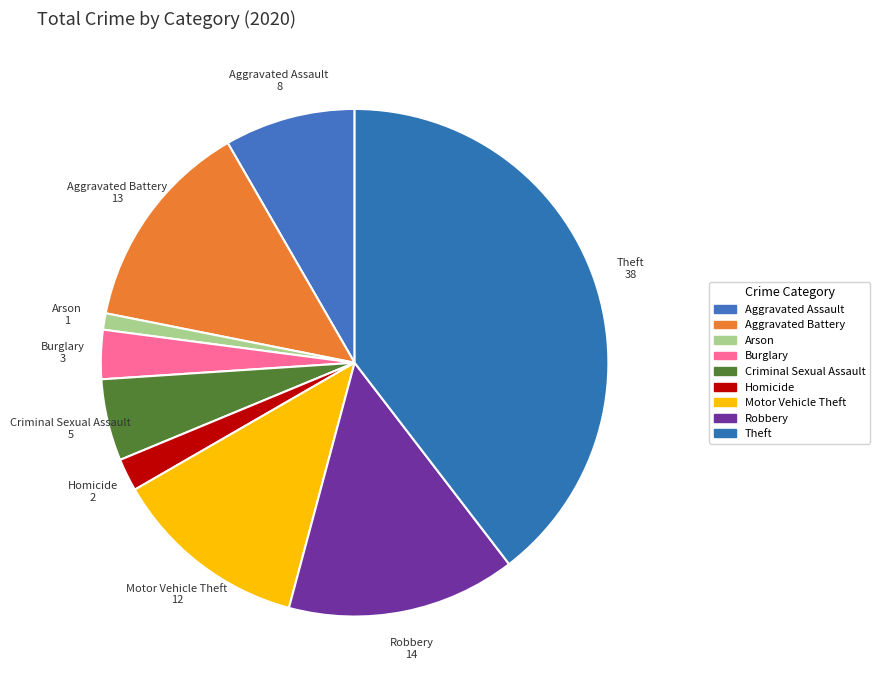

Approximately how many times larger is the value at Aggravated Assault compared to Robbery?

0.6